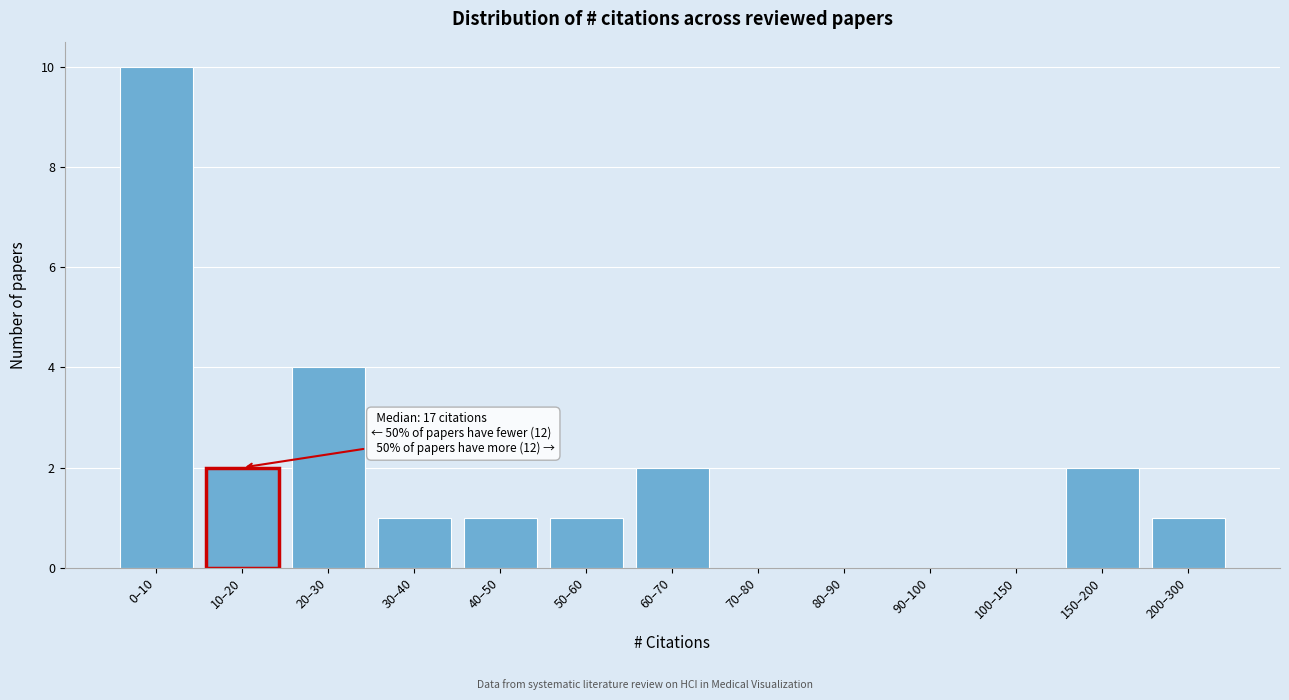

Reading left to right, transcribe all the data shown in this chart.

0–10=10	10–20=2	20–30=4	30–40=1	40–50=1	50–60=1	60–70=2	70–80=0	80–90=0	90–100=0	100–150=0	150–200=2	200–300=1